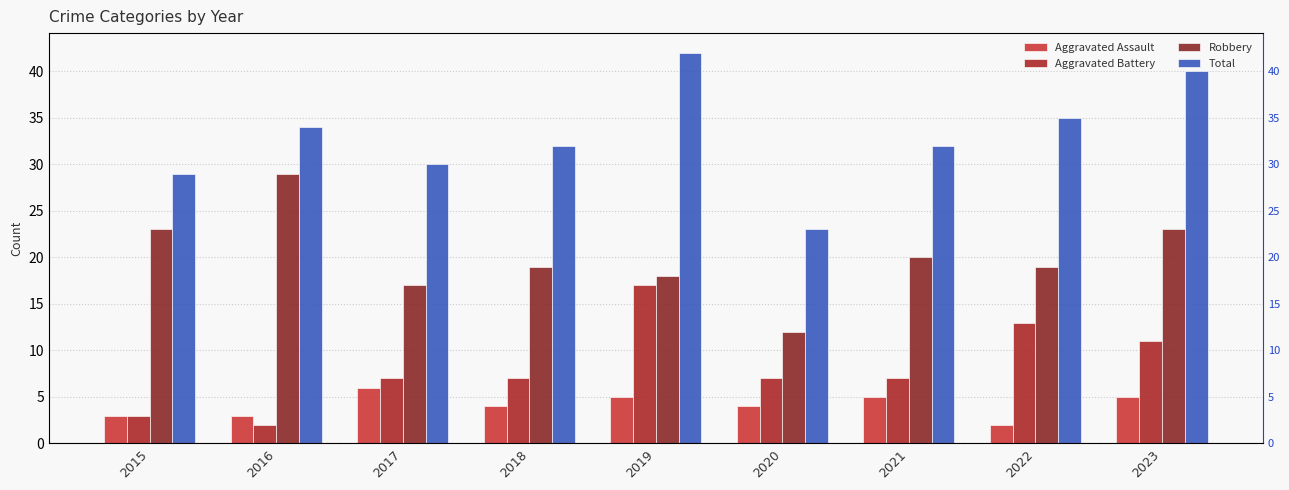

Count the number of categories in the chart.

9